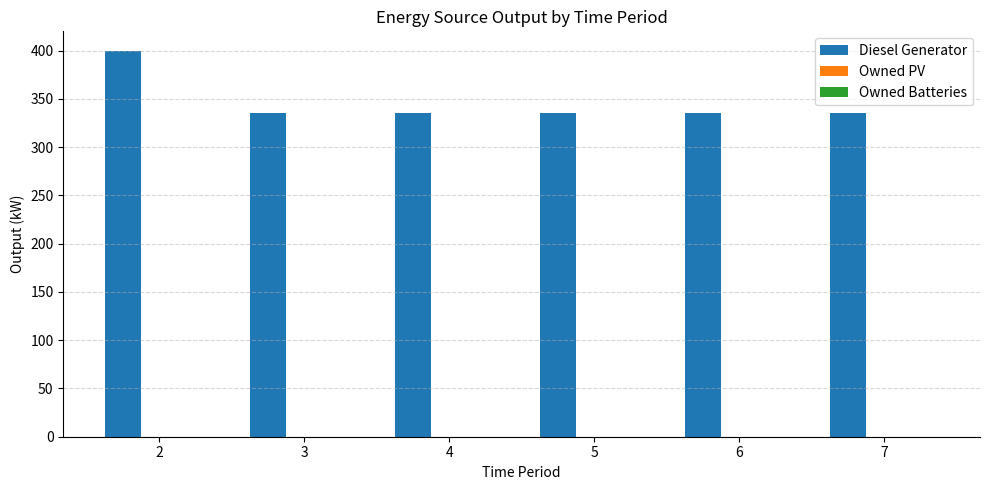

What is the sum of all values?

2075.0